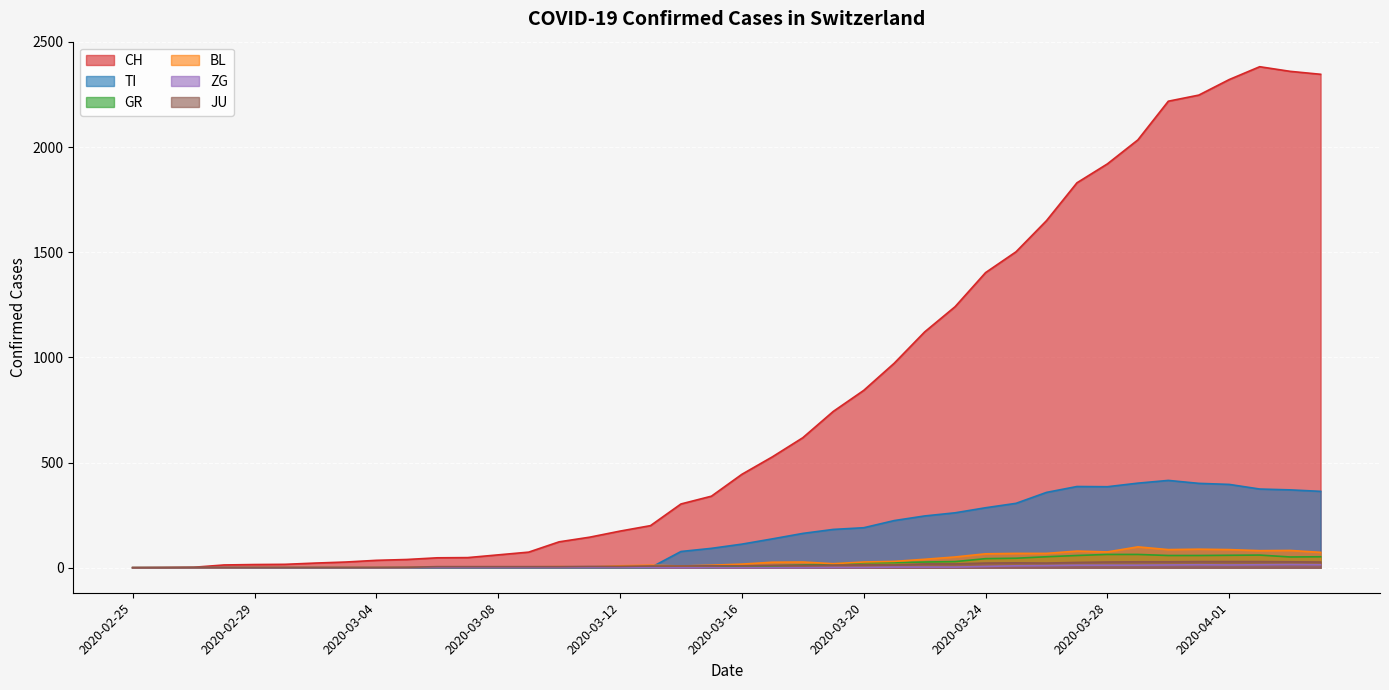

Count the number of categories in the chart.

40